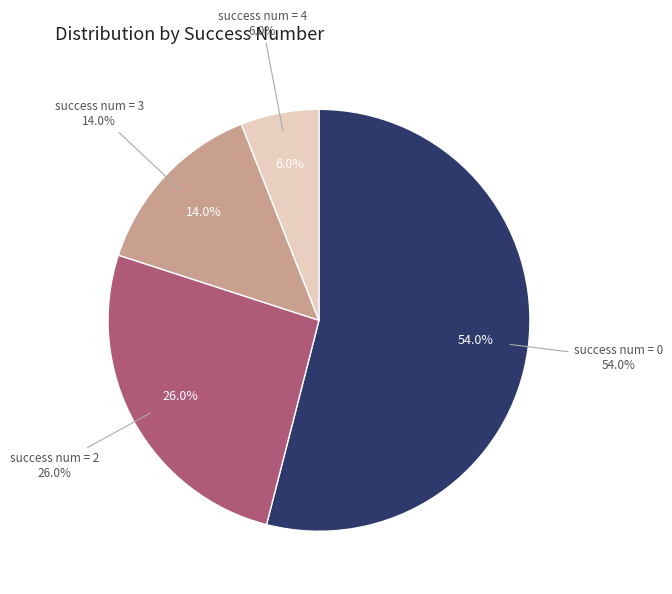

Count the number of slices in the pie.

4